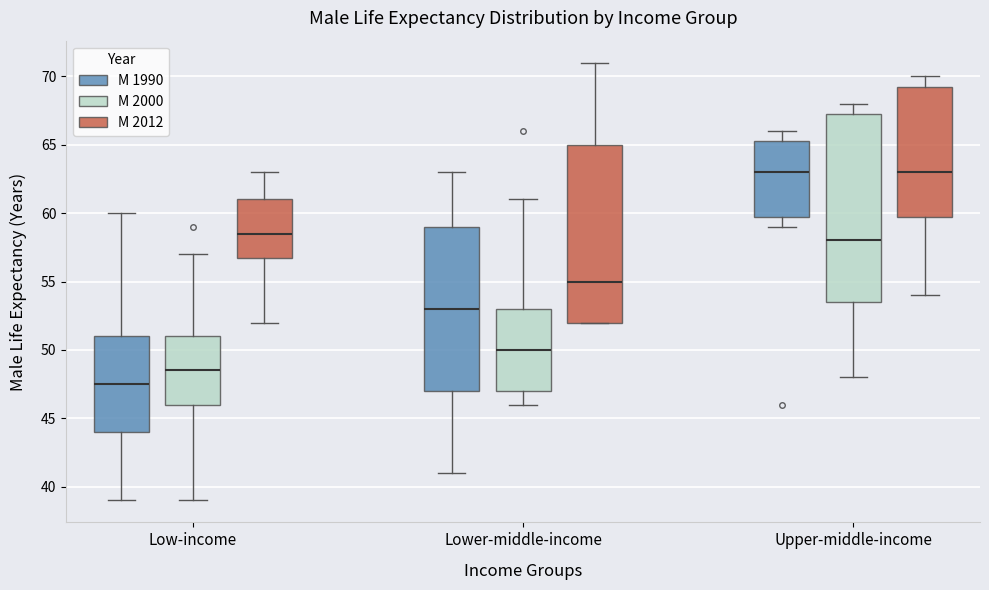

Where does the upper whisker of the box for Low-income (M 2012) end on the y-axis? The values are not printed on the chart, so give them approximately, as read against the axis.

63.0